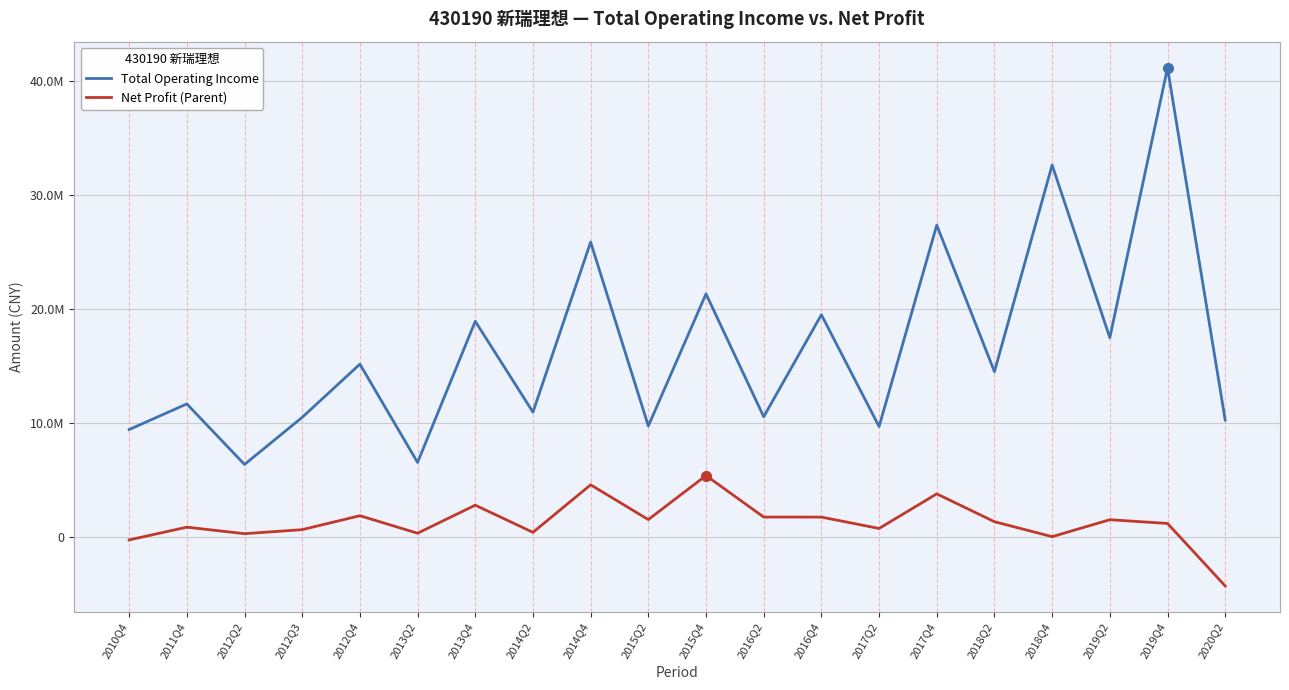

Does the chart have visible grid lines?

Yes